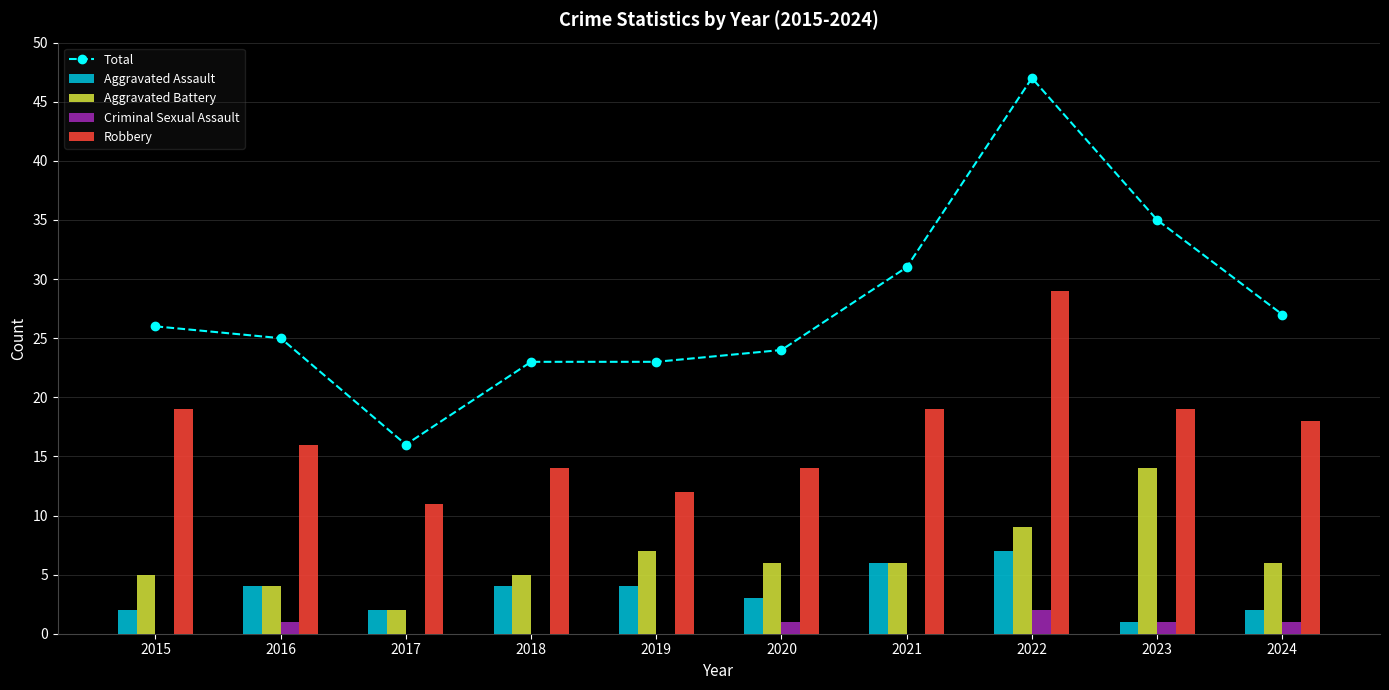

True or false: Total has a value of 46 at 2021.

False